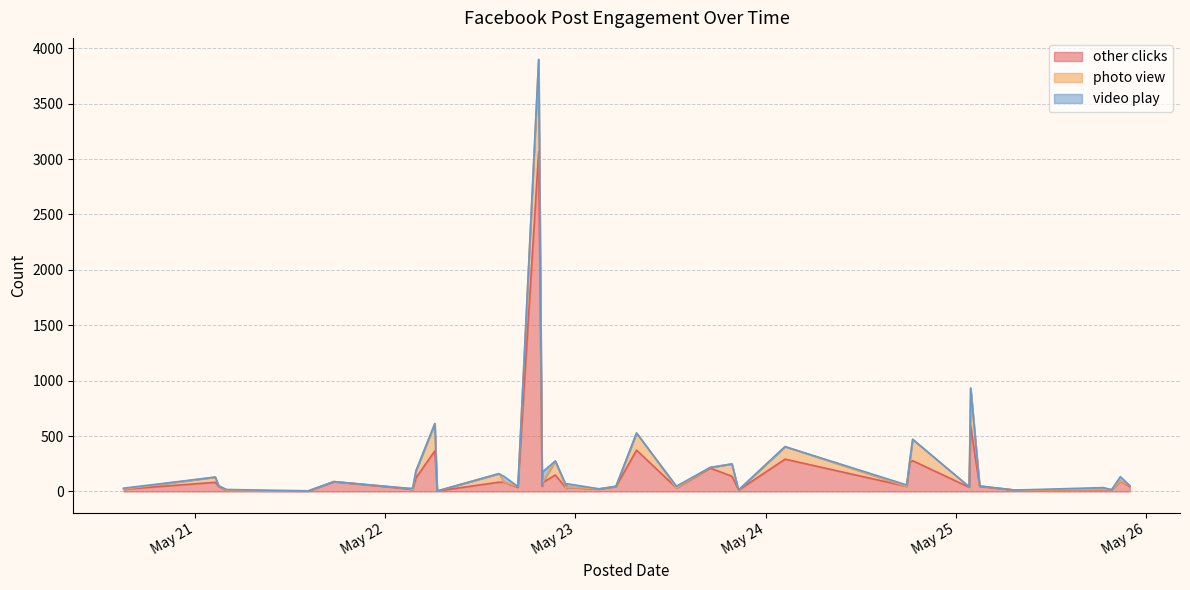

What is the label of the 21st point from the left?

2021-05-22 22:57